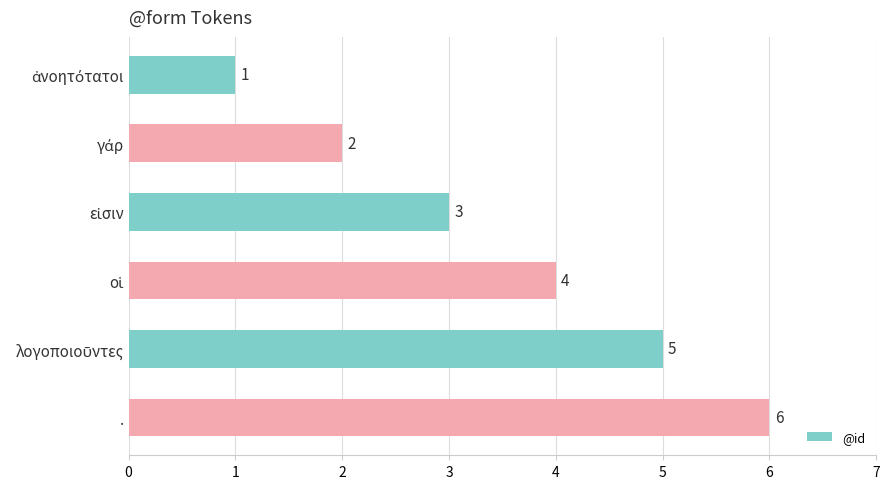

What is the difference between the maximum and minimum values?

5